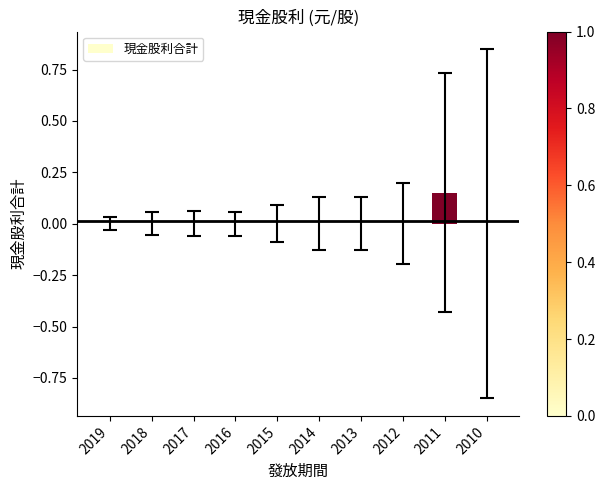

Is it true that the value at 2016 is -0.1?

False